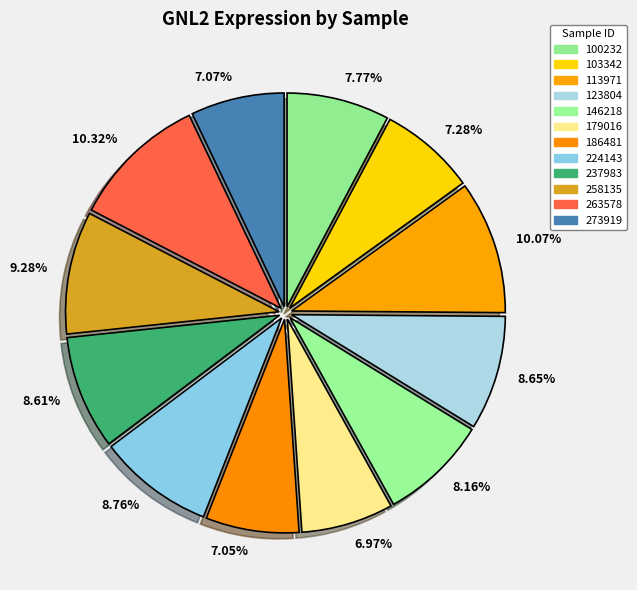

Does 10.32% account for over 50% of the chart?

No